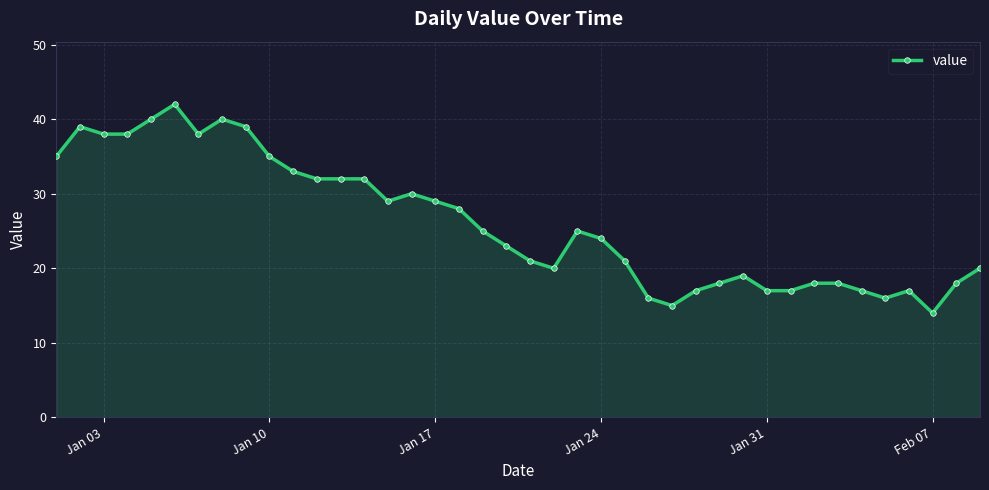

What is the greatest value displayed?

42